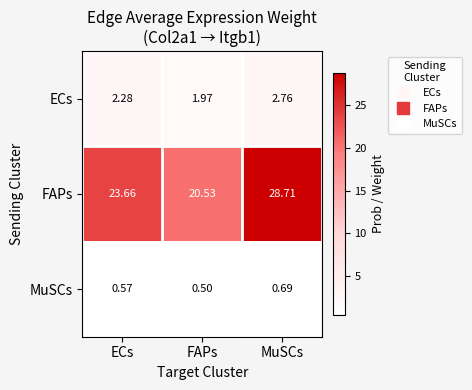

Where does the FAPs series first go above 23?

ECs